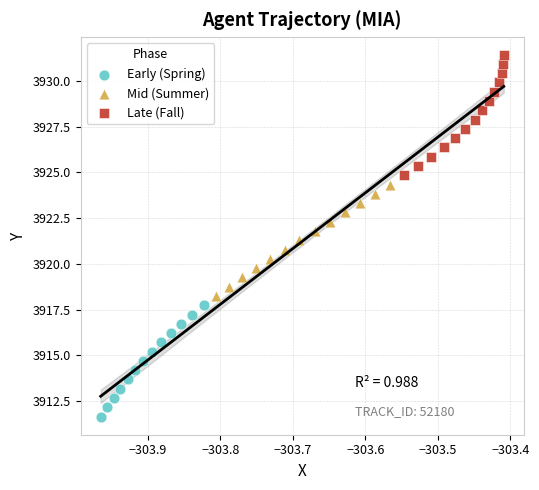

Which series reaches the maximum Y coordinate?

Late (Fall)